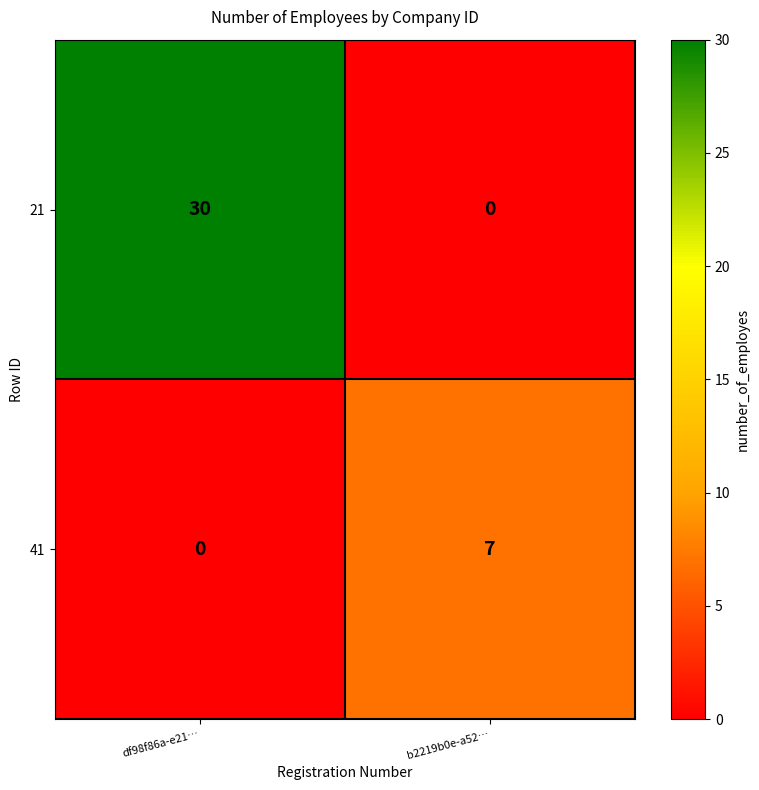

Rank the categories by 41 value from lowest to highest.

df98f86a-e21…, b2219b0e-a52…